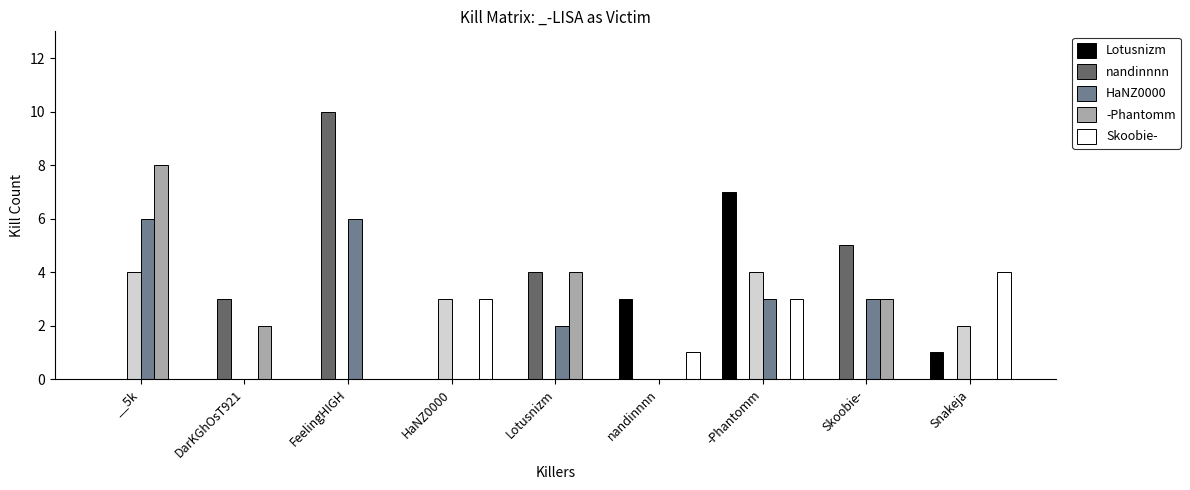

Does the chart contain stacked bars?

No